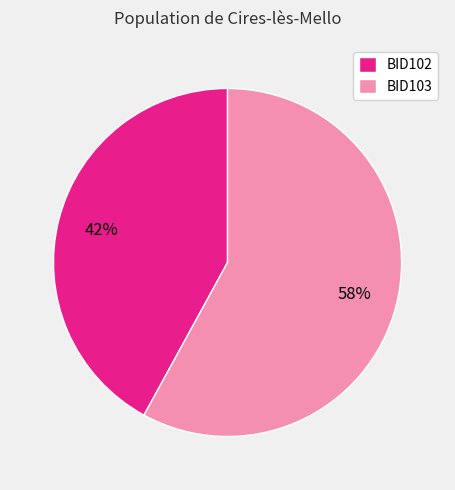

Count the number of slices in the pie.

2